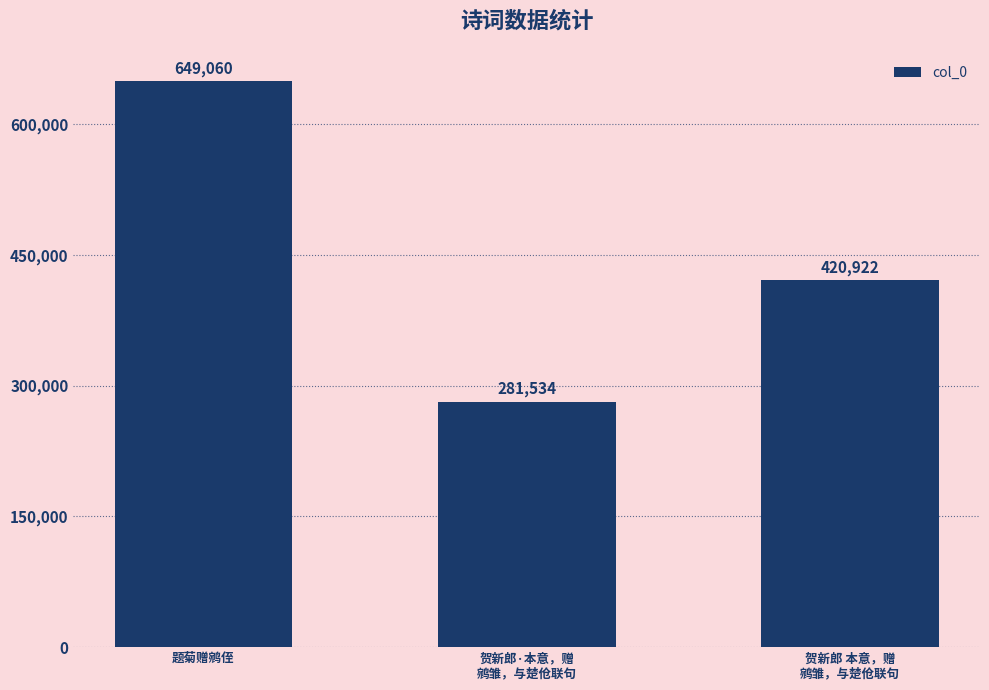

What is the label of the 1st bar from the left?

题菊赠鹓侄